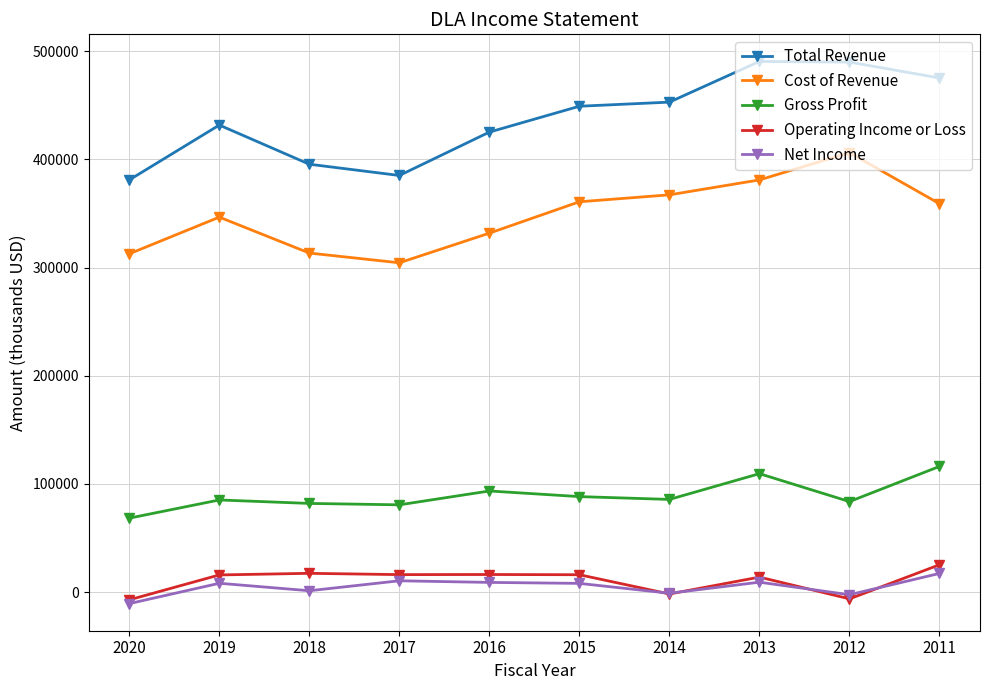

True or false: Operating Income or Loss and Total Revenue intersect in this chart.

False